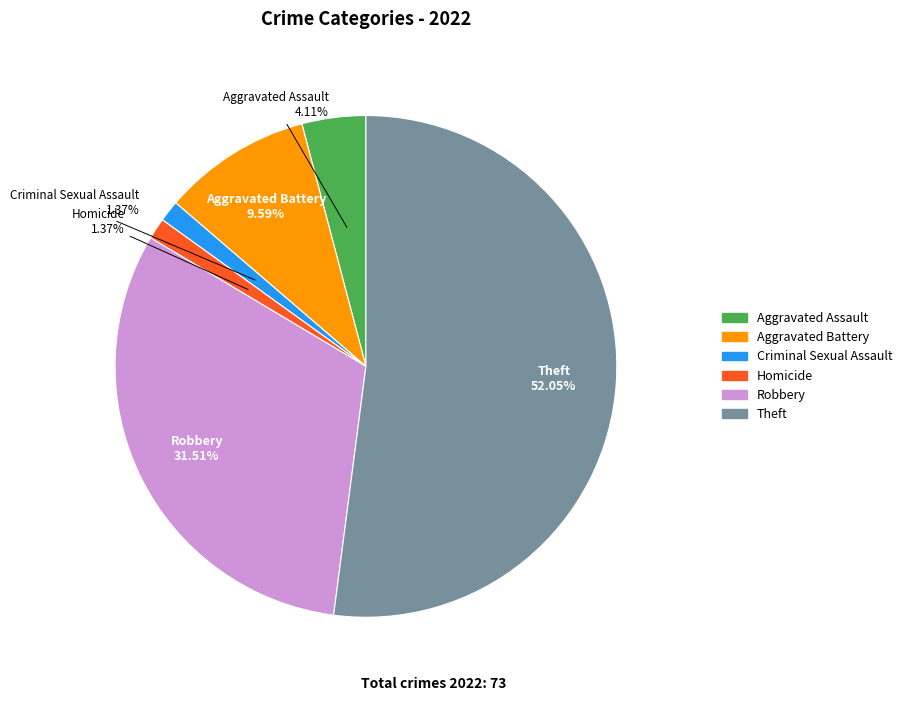

Does any single category account for the majority?

Yes